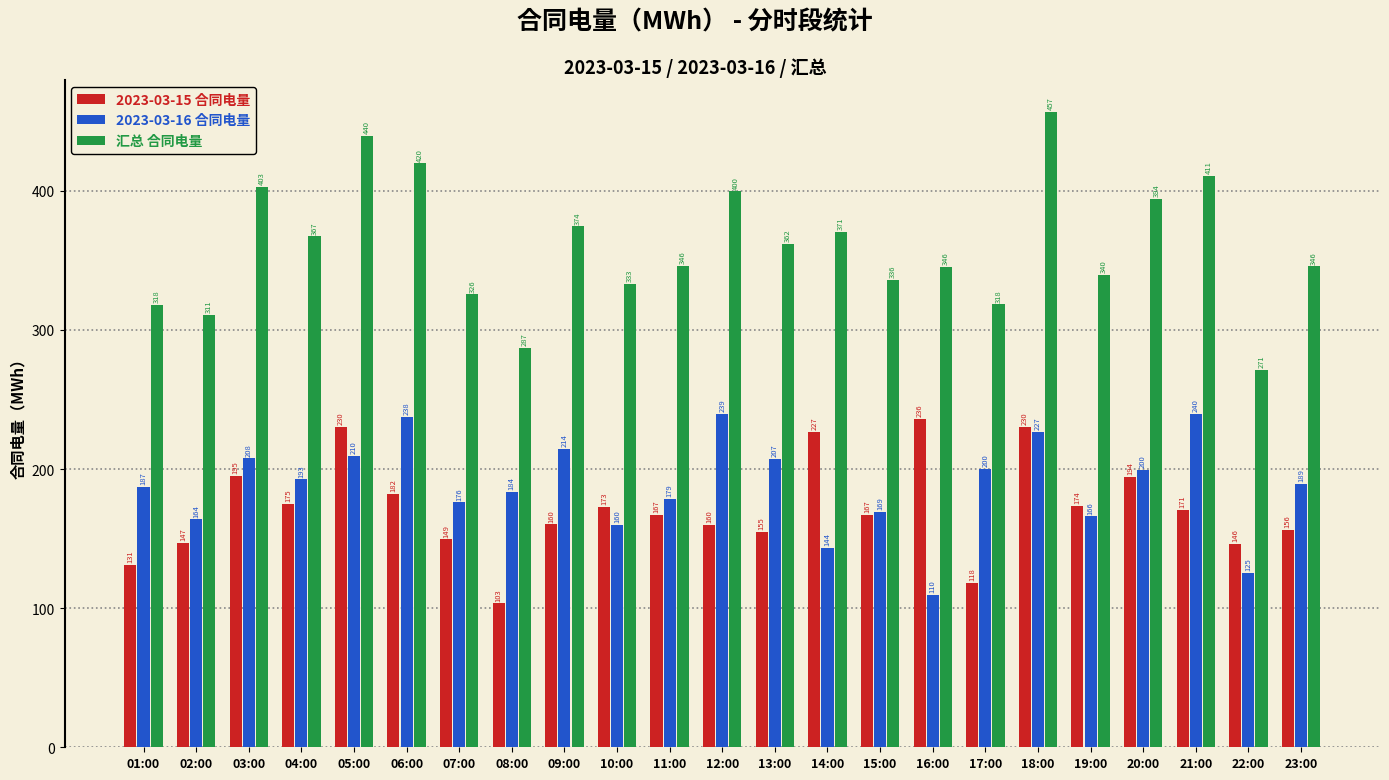

Which category has the lowest value in the 2023-03-16 合同电量 series?

16:00